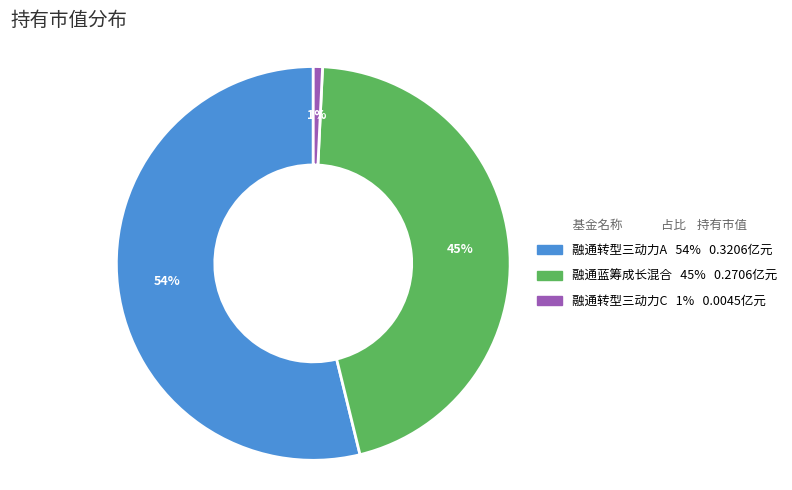

How many segments does this pie chart have?

3